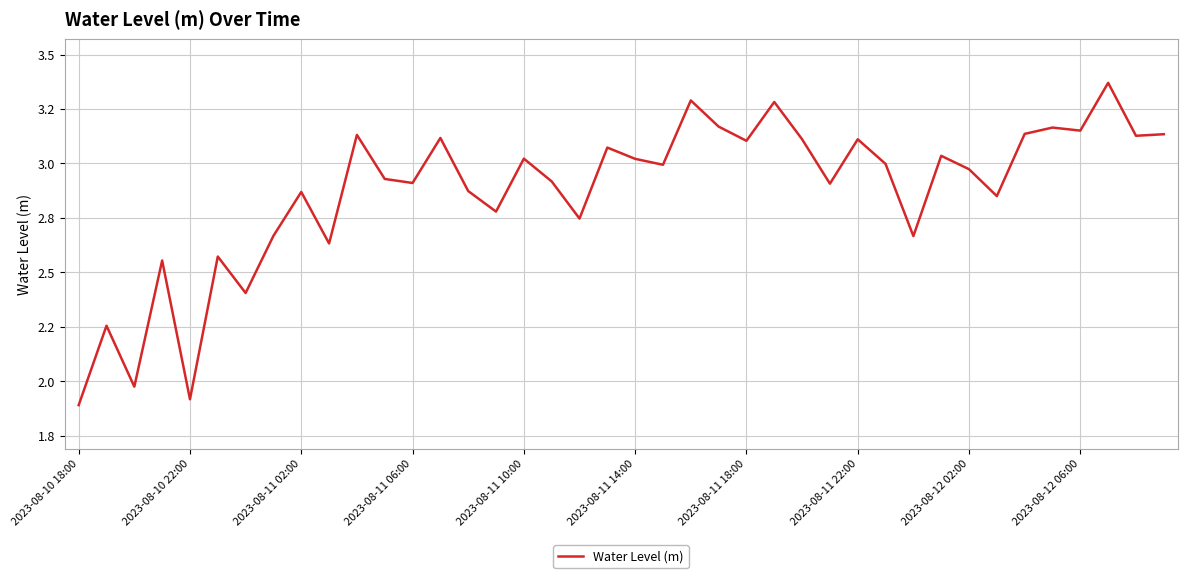

How many interior local valleys (lower than both neighbors) does the data have?

14